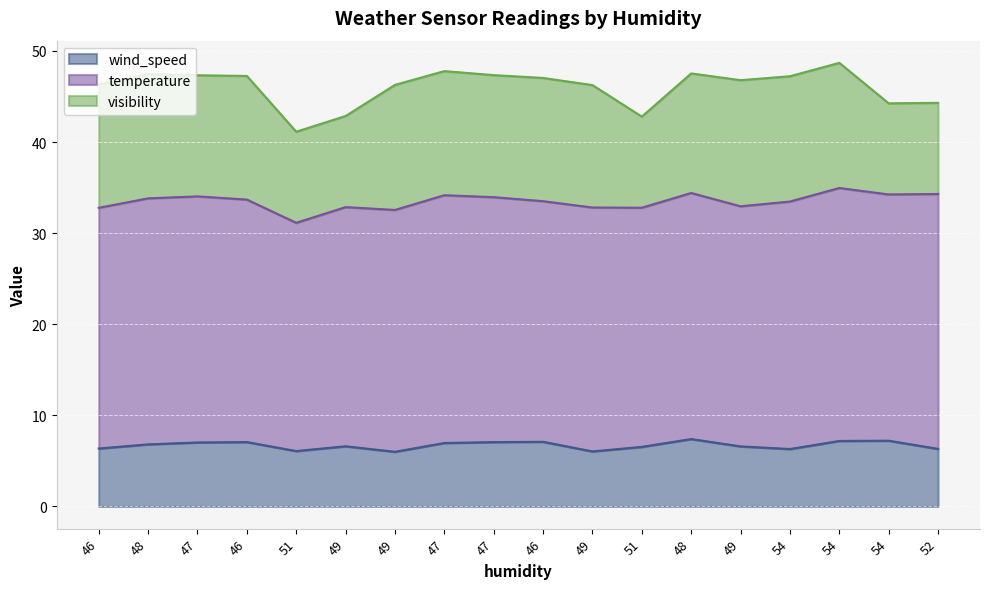

What is the greatest value displayed?

28.0